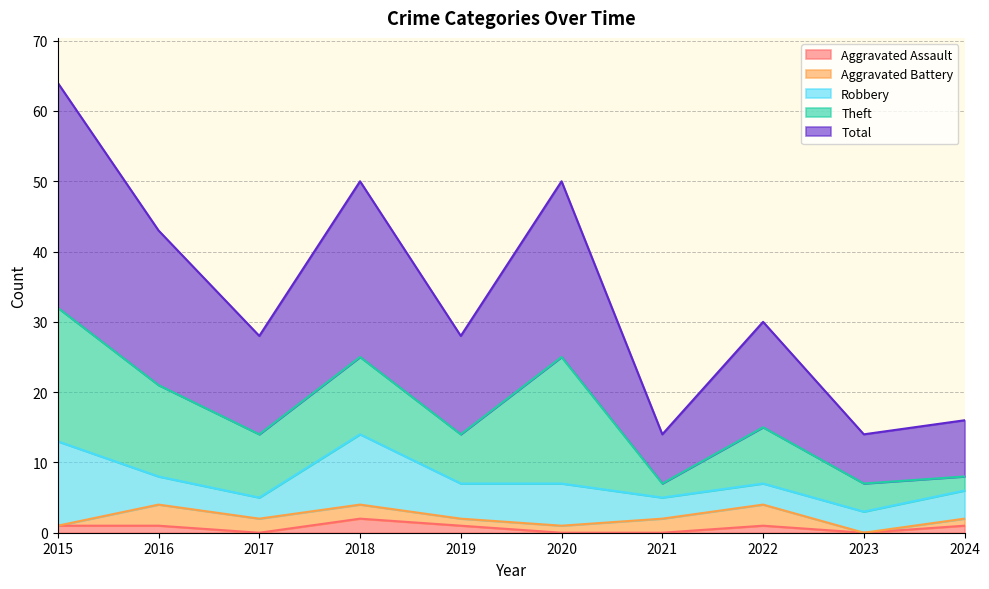

Reading left to right, transcribe all the data shown in this chart.

Aggravated Assault: 2015=1	2016=1	2017=0	2018=2	2019=1	2020=0	2021=0	2022=1	2023=0	2024=1
Aggravated Battery: 2015=0	2016=3	2017=2	2018=2	2019=1	2020=1	2021=2	2022=3	2023=0	2024=1
Robbery: 2015=12	2016=4	2017=3	2018=10	2019=5	2020=6	2021=3	2022=3	2023=3	2024=4
Theft: 2015=19	2016=13	2017=9	2018=11	2019=7	2020=18	2021=2	2022=8	2023=4	2024=2
Total: 2015=32	2016=22	2017=14	2018=25	2019=14	2020=25	2021=7	2022=15	2023=7	2024=8